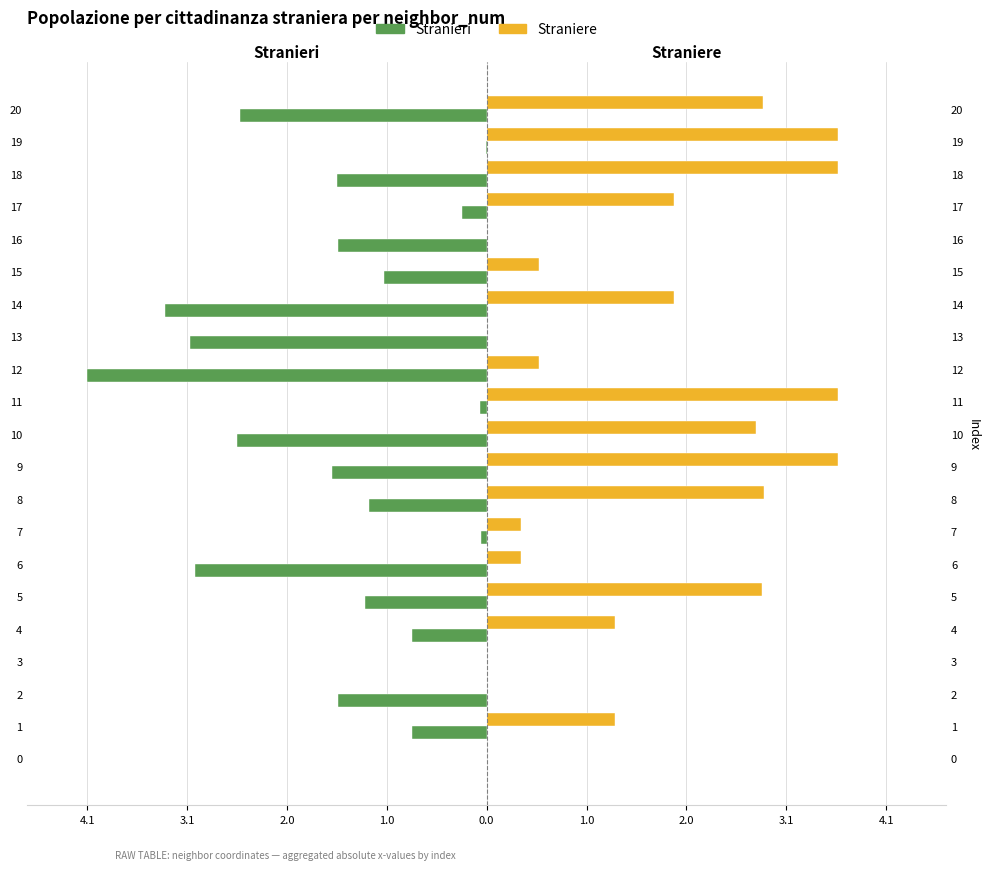

How many data points does each series have?

21